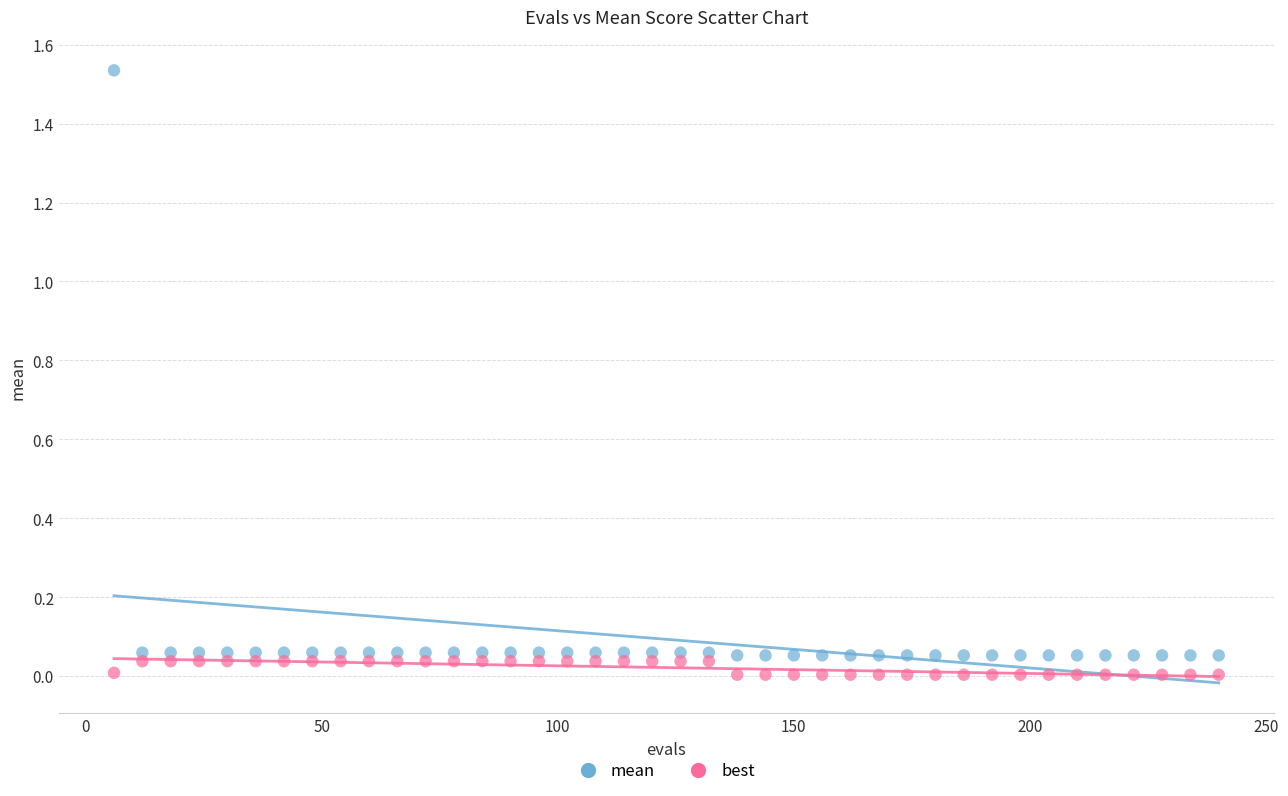

Across all data points, what is the range of X values (max minus min)?

234.0